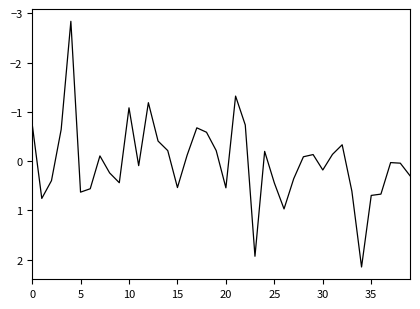

What is the difference between the maximum and minimum values?

5.0